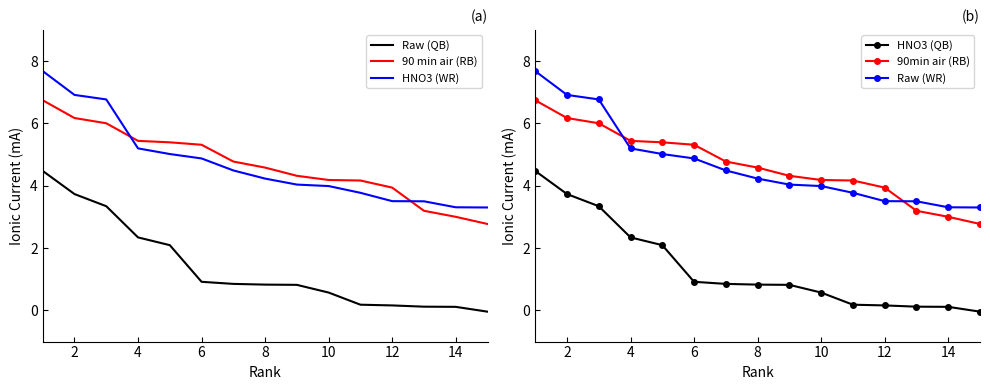

After their last crossing, which series has the higher values: HNO3 (WR) or 90 min air (RB)?

HNO3 (WR)